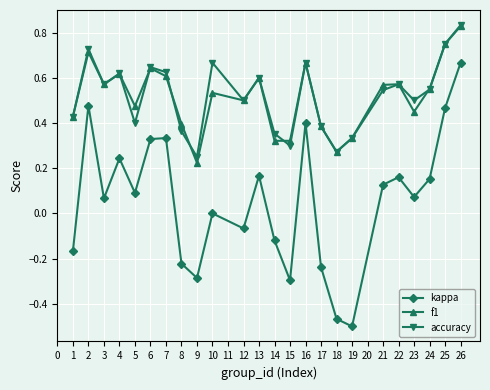

Which series has the largest range (max minus min)?

kappa